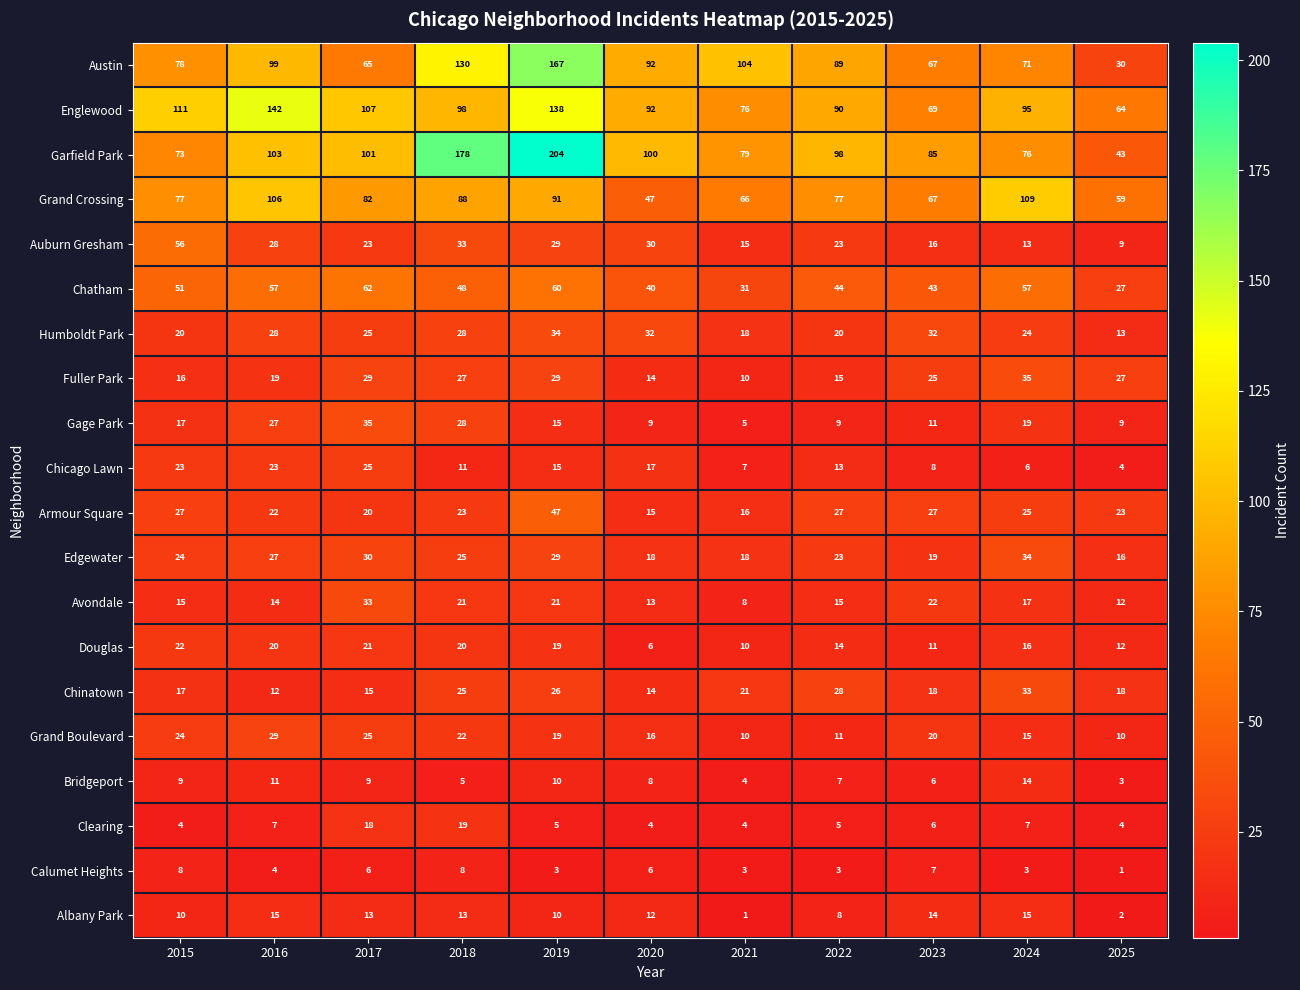

Where is Gage Park nearest to the value 20?

2024